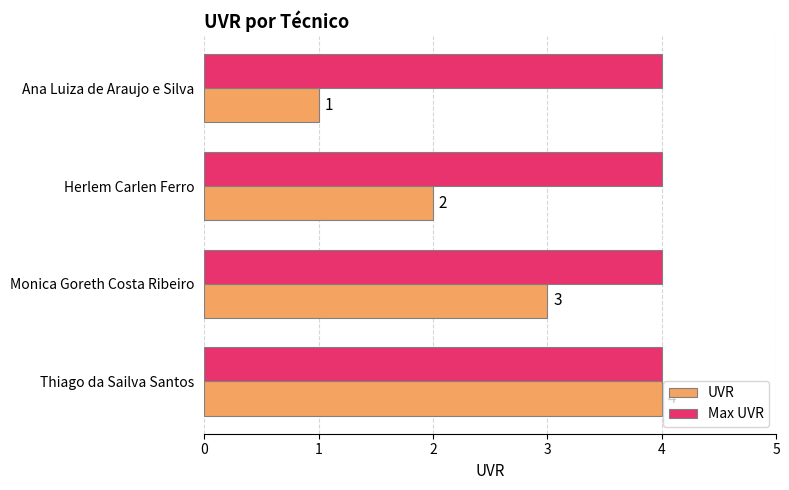

What is the approximate value of Max UVR at Thiago da Sailva Santos?

4